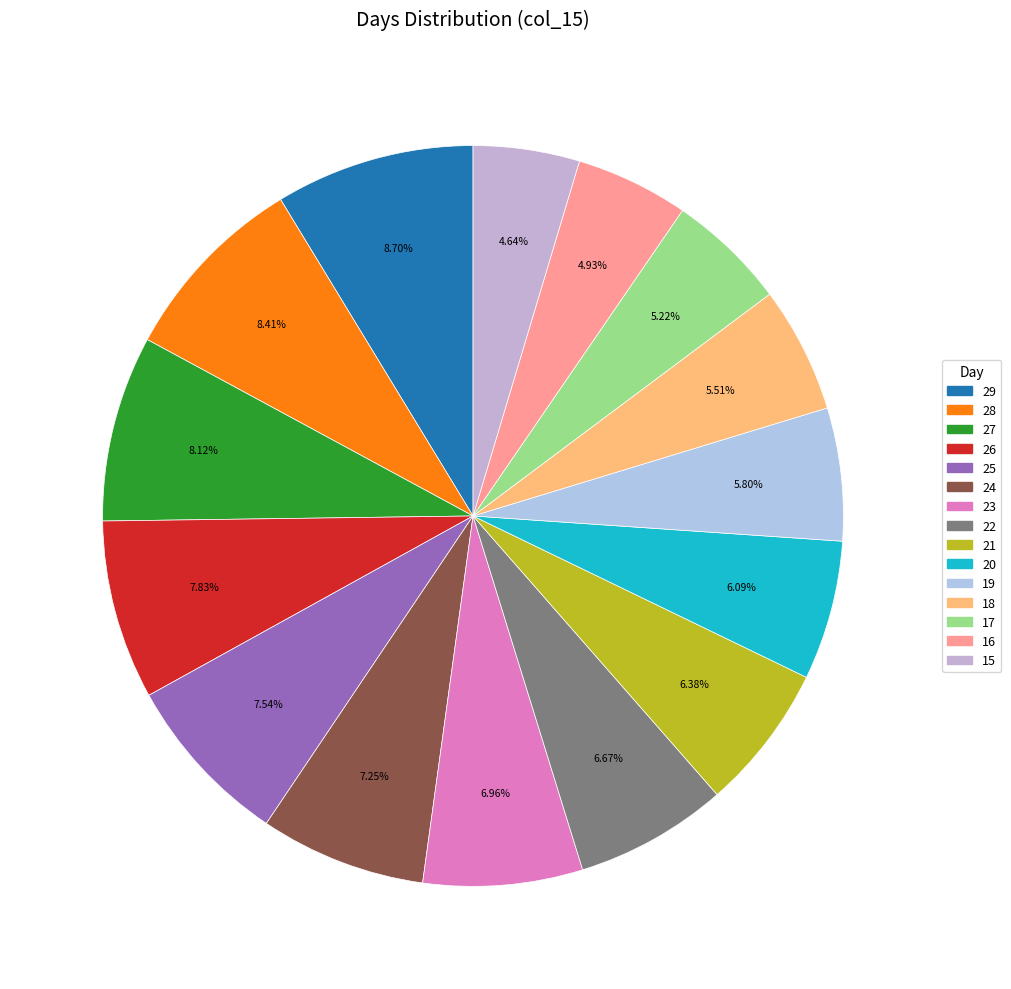

What percentage is NOT represented by 19?

94.2%